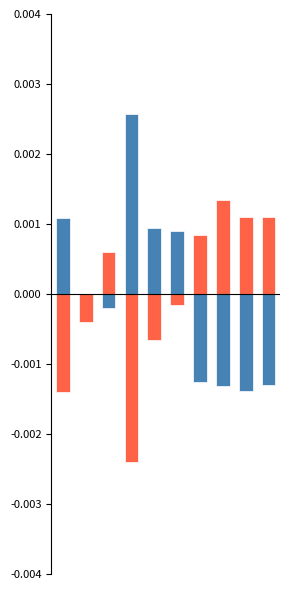

At which category does the chart reach its minimum across all series?

3